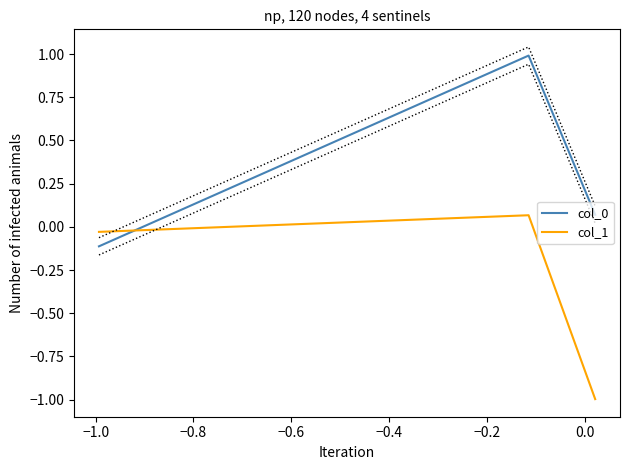

List the series in order of their overall mean, highest first.

col_0, col_1